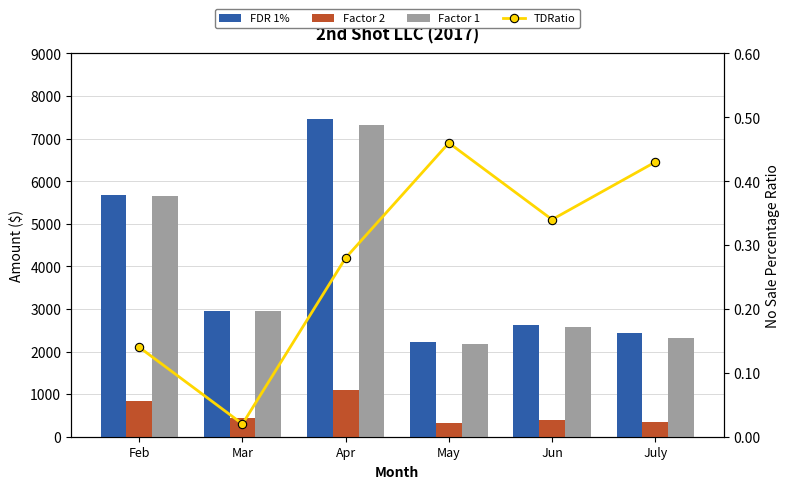

Are the bars horizontal?

No